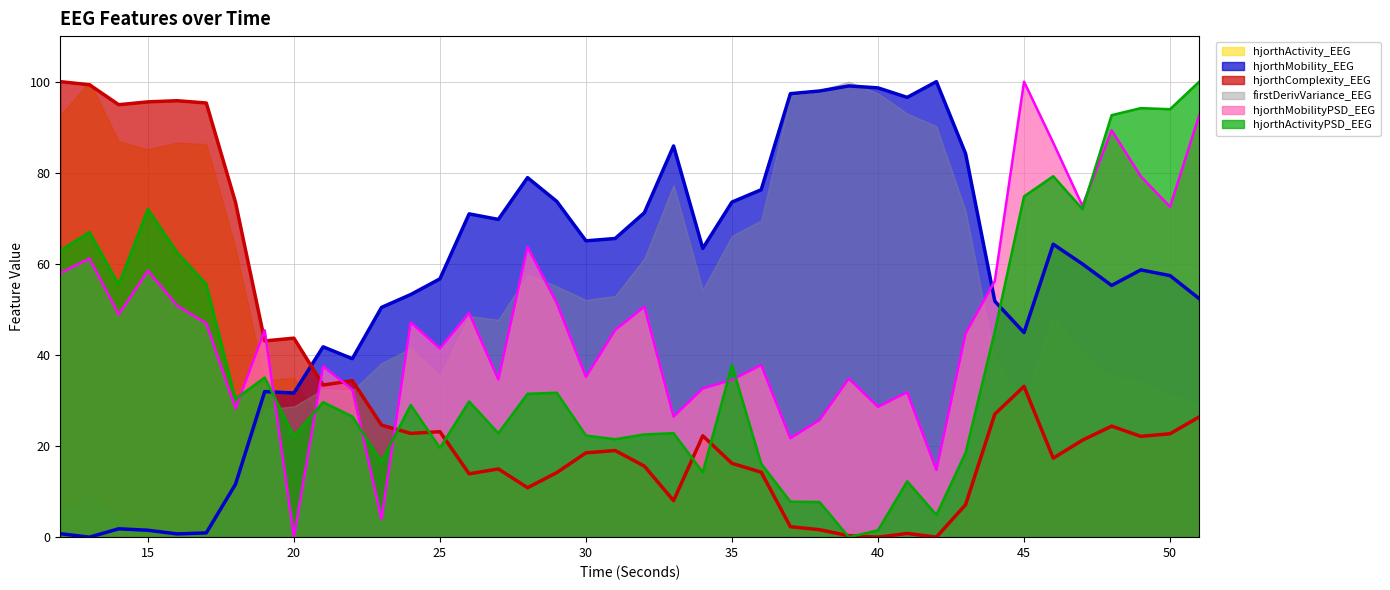

Which series has the largest total across all categories?

hjorthMobility_EEG